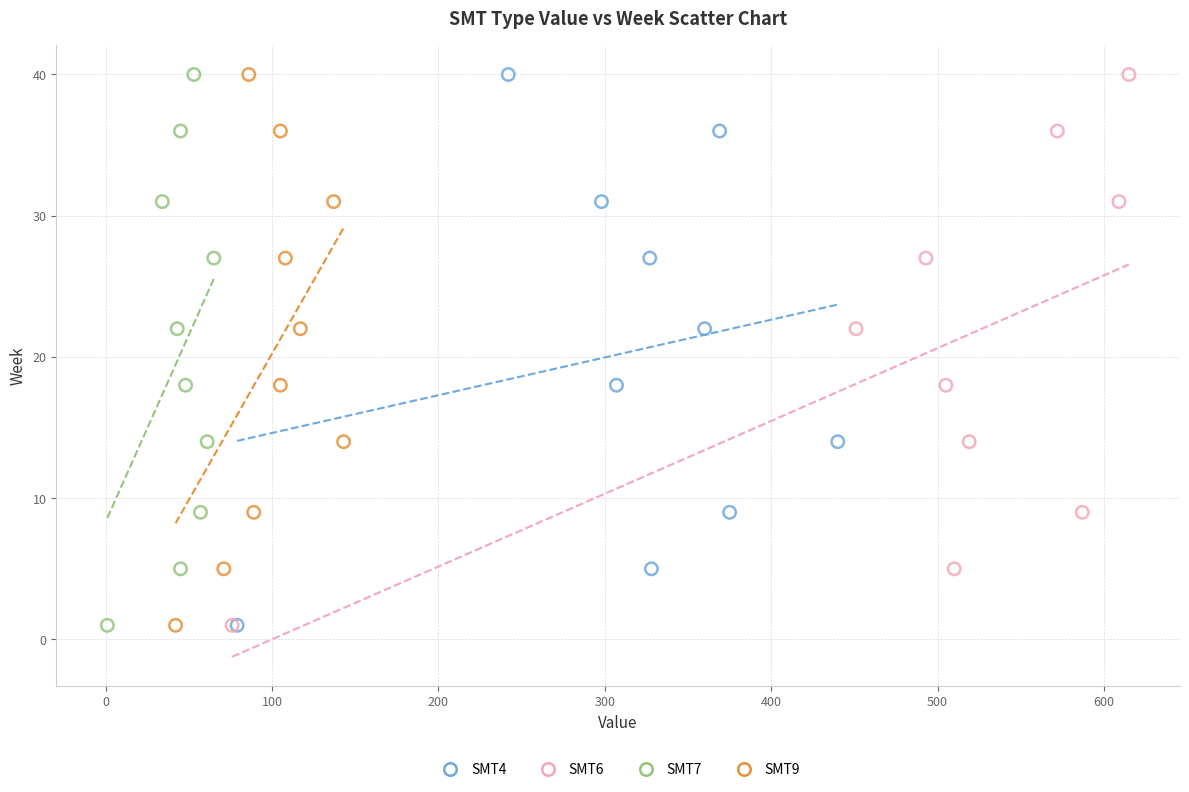

What are all the series names shown in the legend?

SMT4, SMT6, SMT7, SMT9